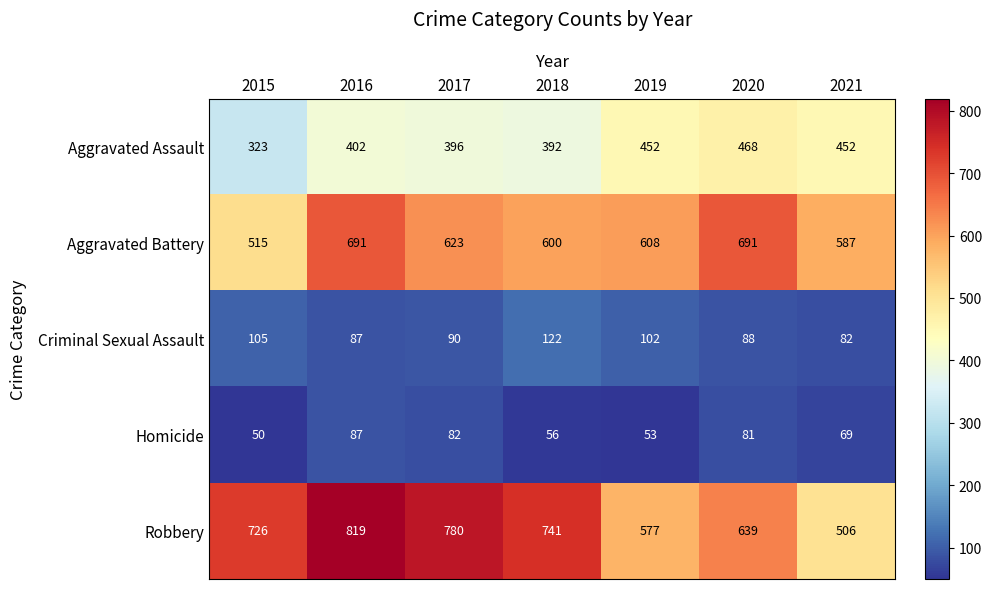

Which series has the widest spread of values?

Robbery